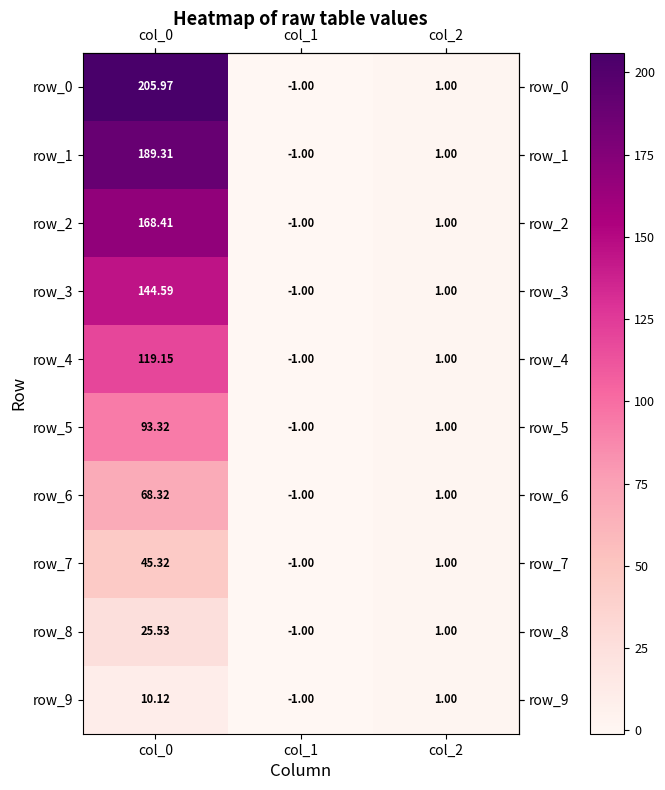

Reading left to right, transcribe all the data shown in this chart.

row_0: col_0=206.0	col_1=-1.0	col_2=1.0
row_1: col_0=189.3	col_1=-1.0	col_2=1.0
row_2: col_0=168.4	col_1=-1.0	col_2=1.0
row_3: col_0=144.6	col_1=-1.0	col_2=1.0
row_4: col_0=119.2	col_1=-1.0	col_2=1.0
row_5: col_0=93.3	col_1=-1.0	col_2=1.0
row_6: col_0=68.3	col_1=-1.0	col_2=1.0
row_7: col_0=45.3	col_1=-1.0	col_2=1.0
row_8: col_0=25.5	col_1=-1.0	col_2=1.0
row_9: col_0=10.1	col_1=-1.0	col_2=1.0